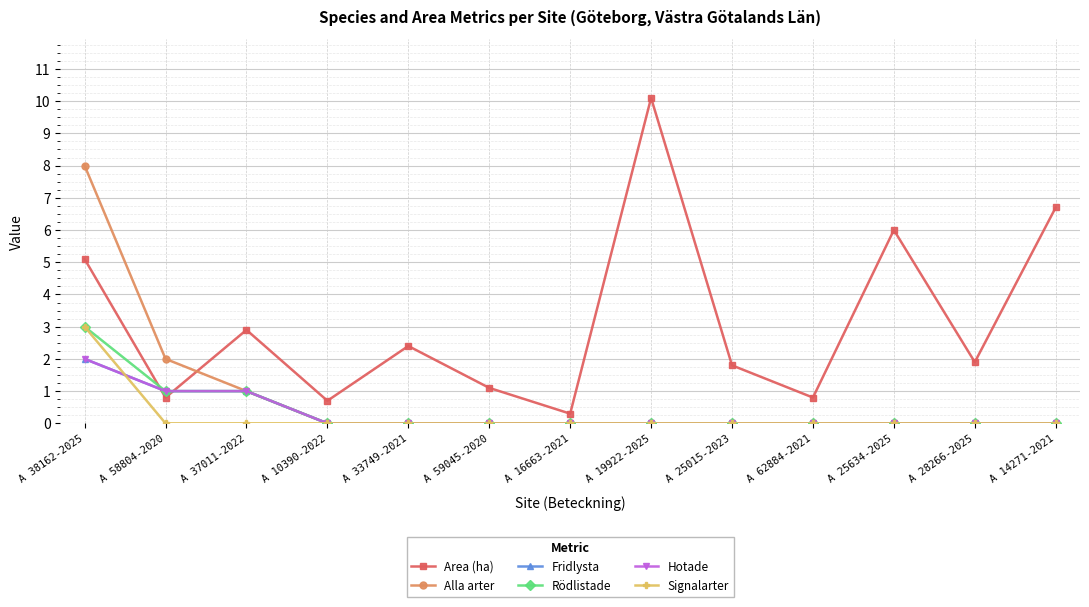

Between A 38162-2025 and A 33749-2021, which is larger?

A 38162-2025